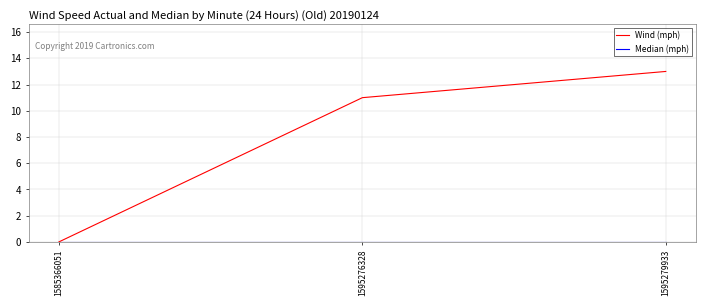

Which series changed the most between 1585366051 and 1595276328?

Wind (mph)